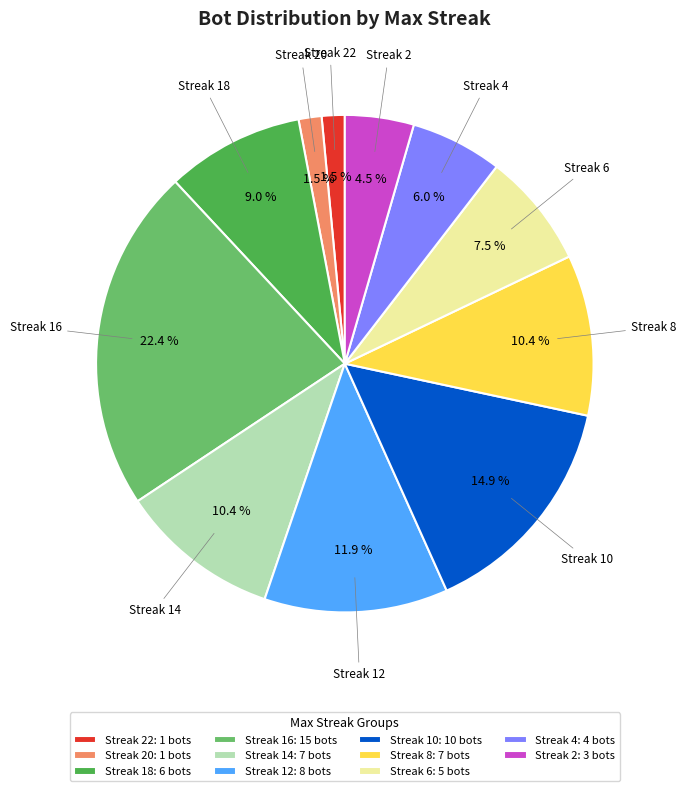

Which has a higher value, Streak 16 or Streak 20?

Streak 16